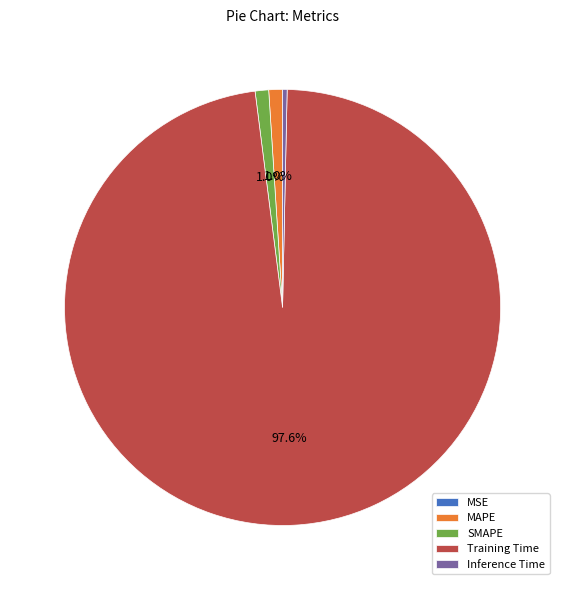

Do MAPE and SMAPE together represent more than half of the pie?

No